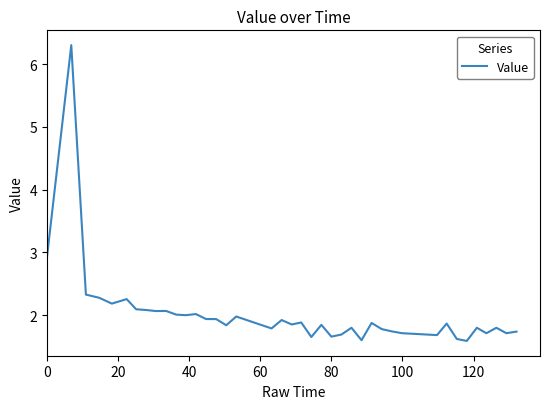

Does the chart display data point markers on the line(s)?

No